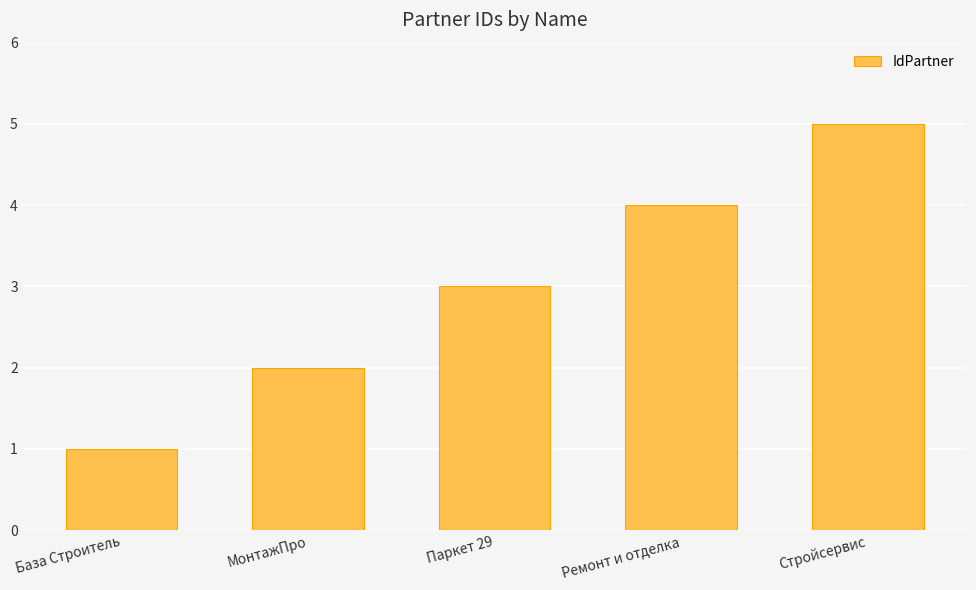

List the labels in order of value, largest first.

Стройсервис, Ремонт и отделка, Паркет 29, МонтажПро, База Строитель